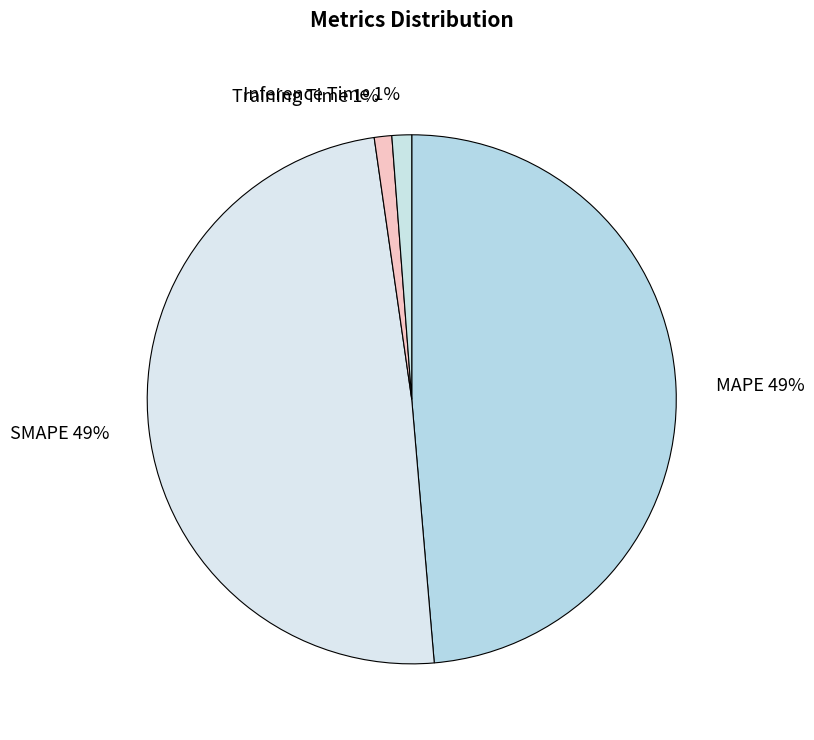

To the nearest percent, what percentage of the pie is Training Time 1%?

1%